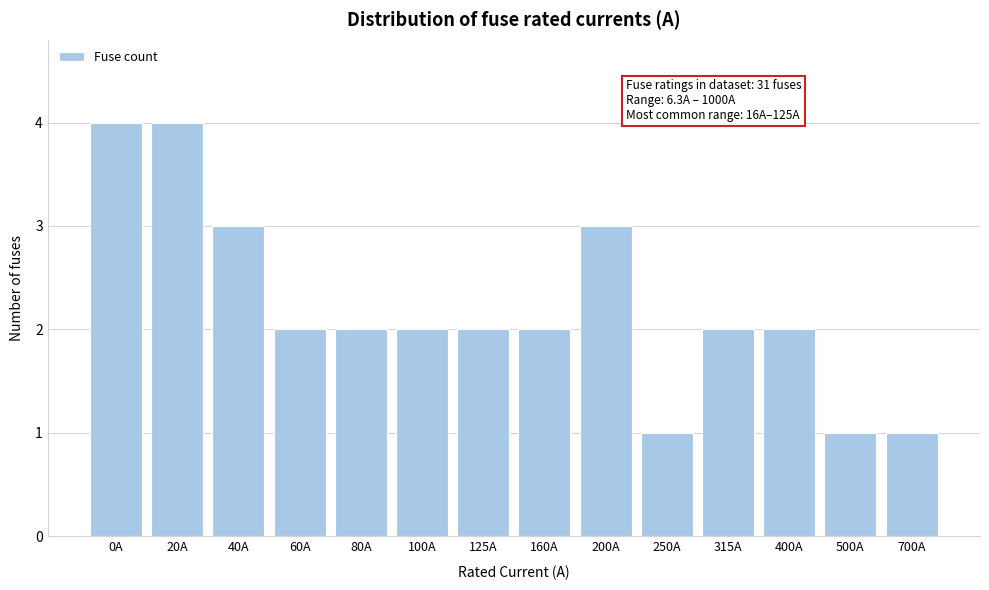

Reading right to left, what are all the values shown in this chart?

1	1	2	2	1	3	2	2	2	2	2	3	4	4